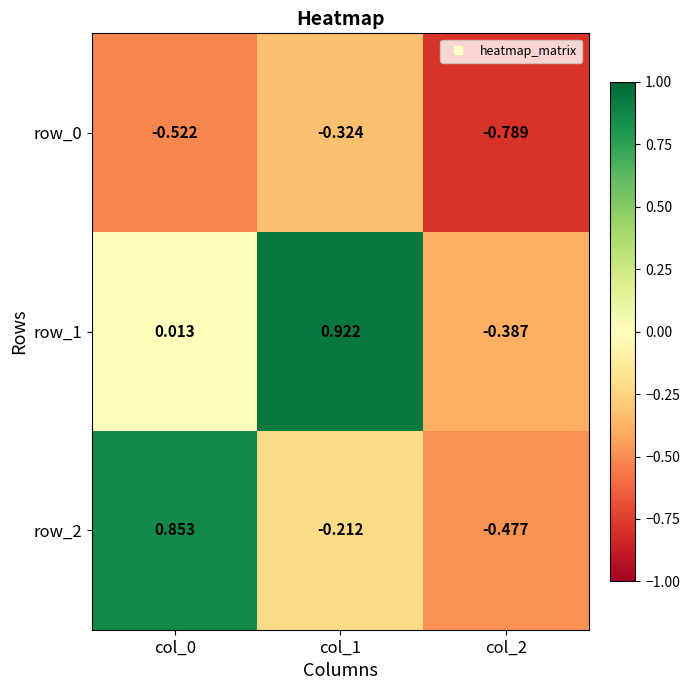

Is the value of row_1 at col_2 greater than the value of row_2 at col_2?

Yes